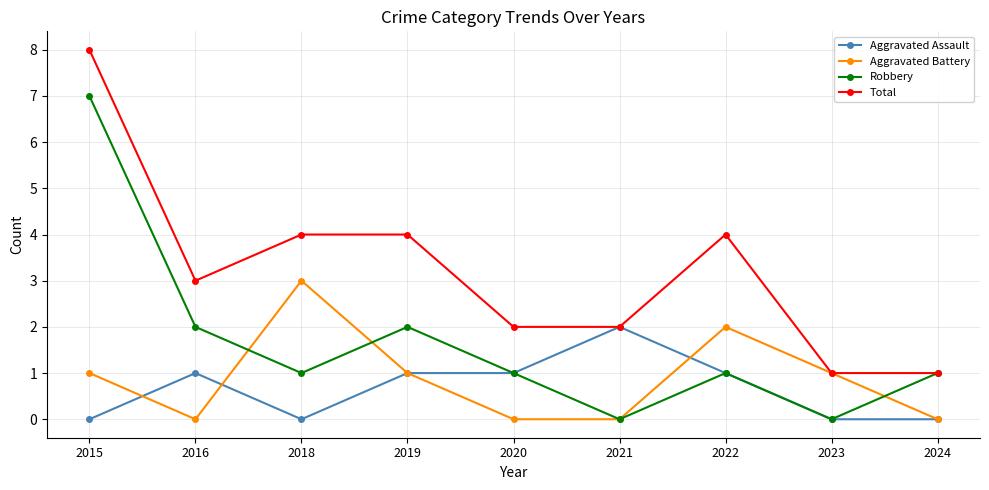

List the series in order of their peak value, highest first.

Total, Robbery, Aggravated Battery, Aggravated Assault